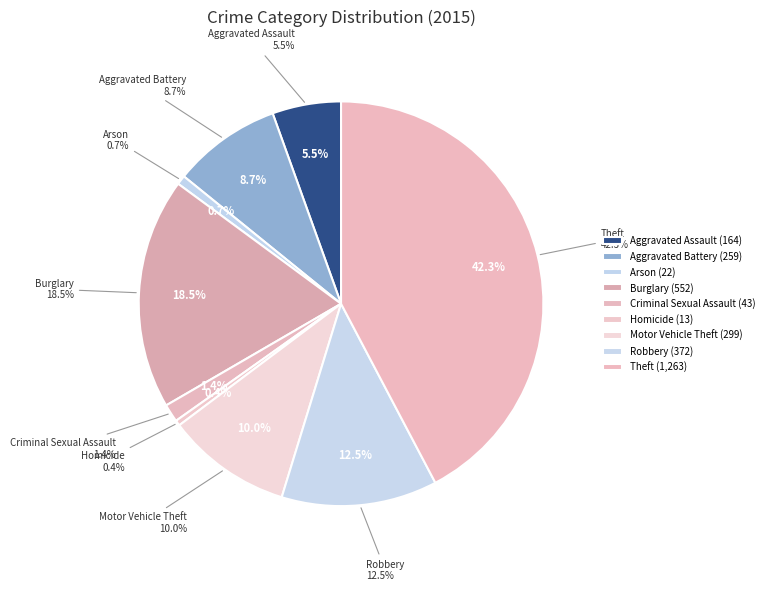

What is the ratio of the value at Homicide to the value at Aggravated Assault?

0.1